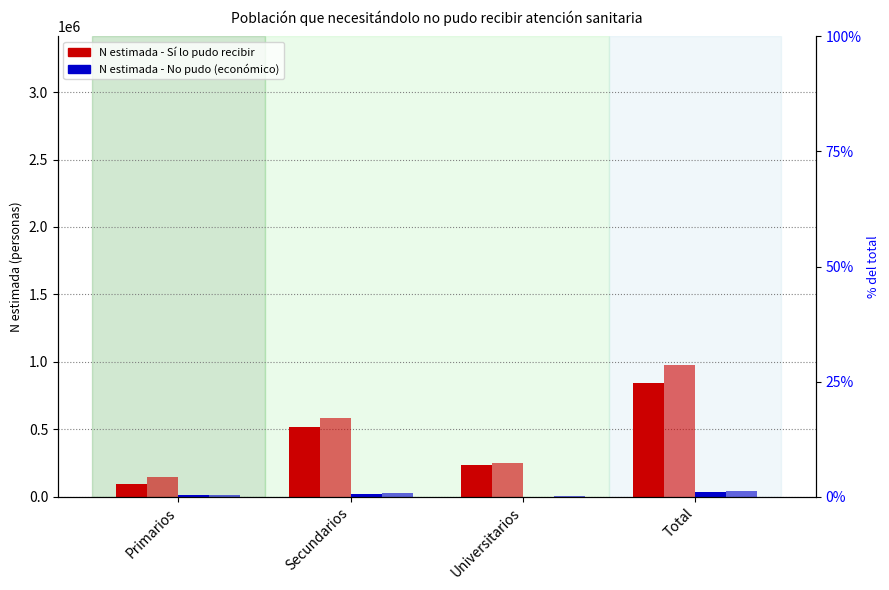

Is the value of Mujer - No lo pudo recibir (económico) at Universitarios greater than the value of Hombre - No lo pudo recibir (económico) at Universitarios?

Yes